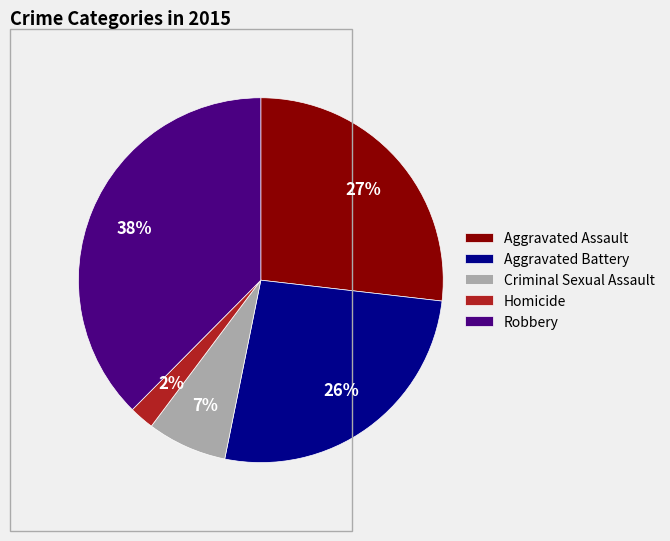

To the nearest percent, what is the average slice percentage?

20%